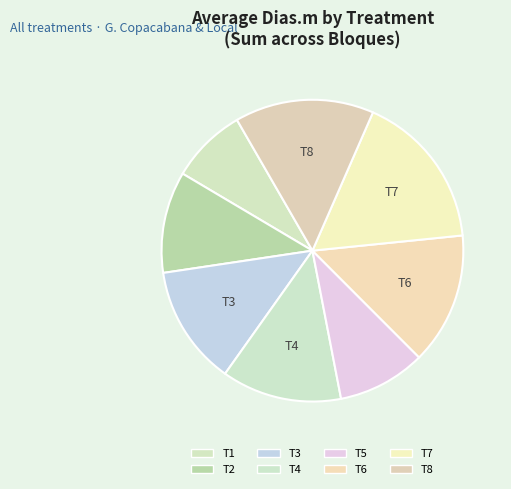

Count the number of slices in the pie.

8